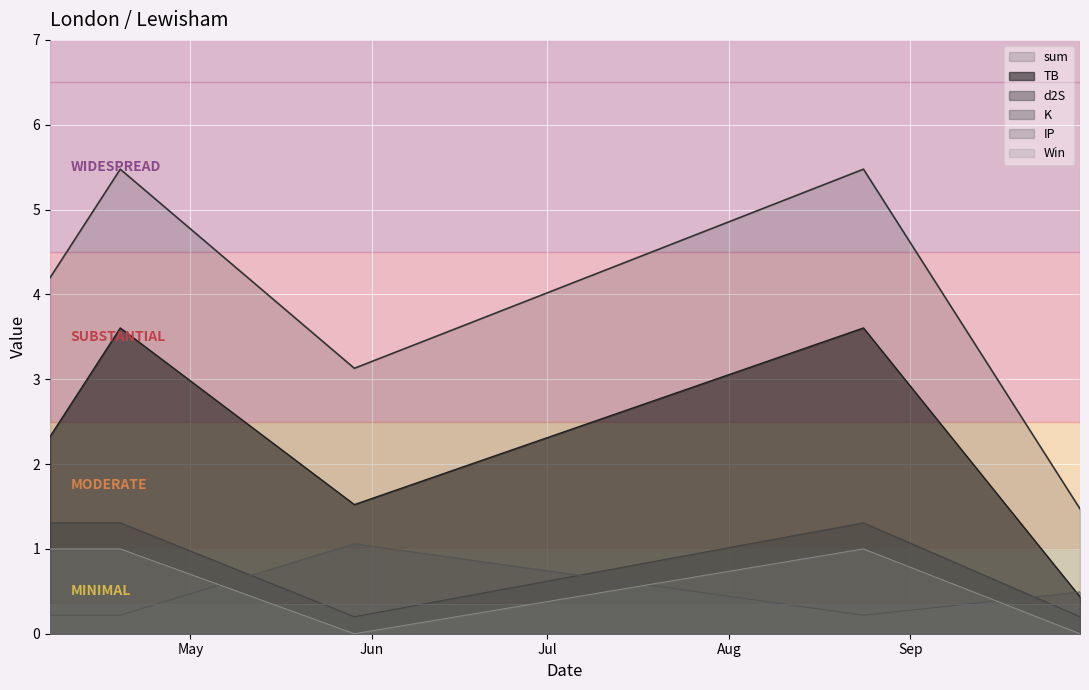

Does the chart display data point markers on the line(s)?

No